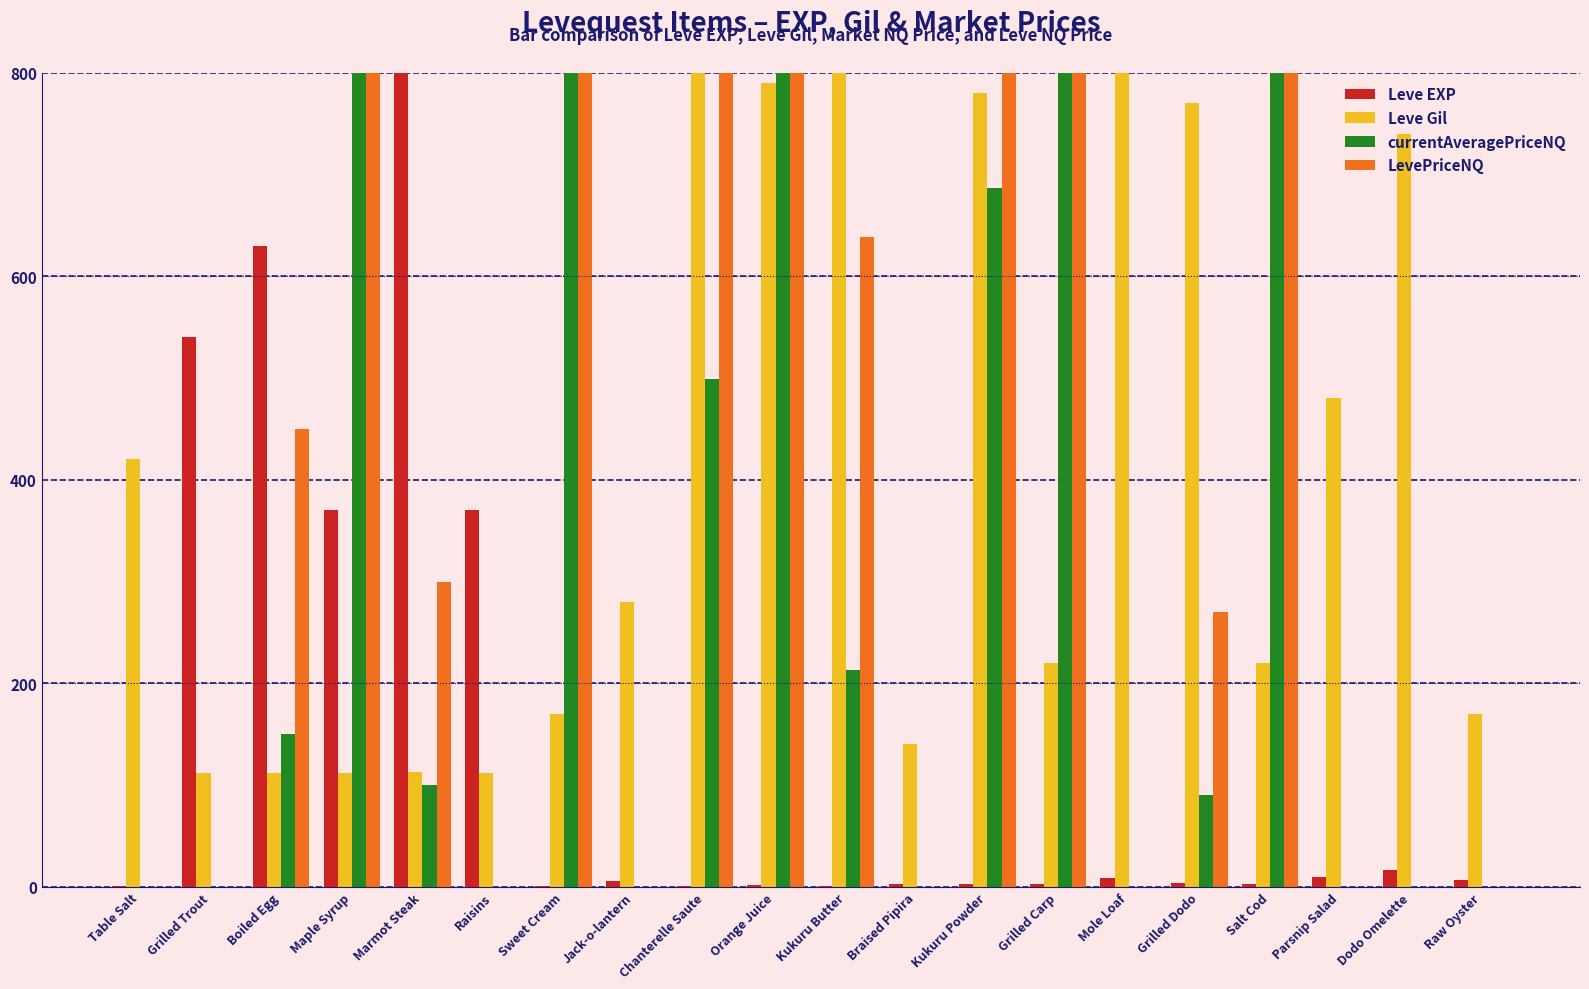

Count the currentAveragePriceNQ values in the range 0 to 800.

20